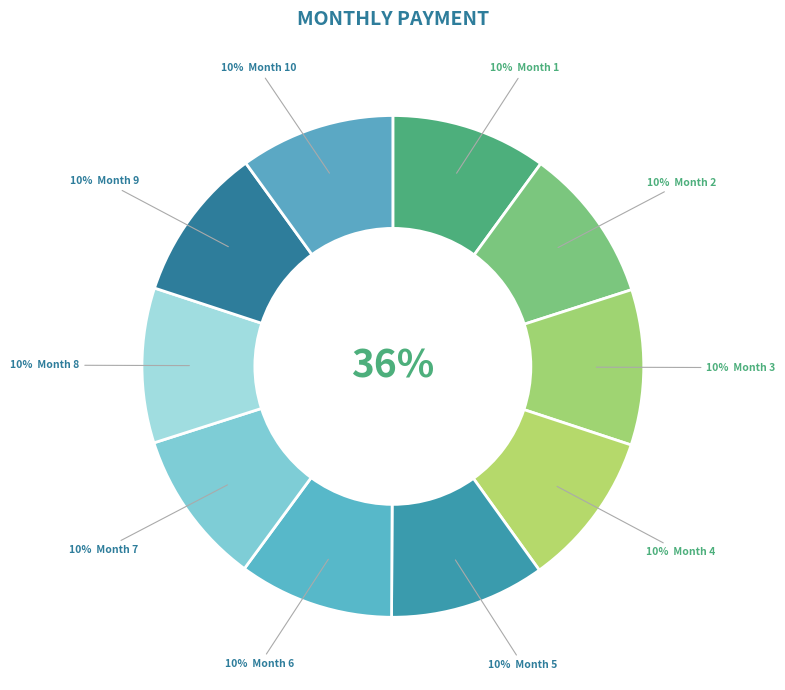

Rank the categories by value from highest to lowest.

Month 1, Month 2, Month 3, Month 4, Month 5, Month 6, Month 7, Month 8, Month 9, Month 10